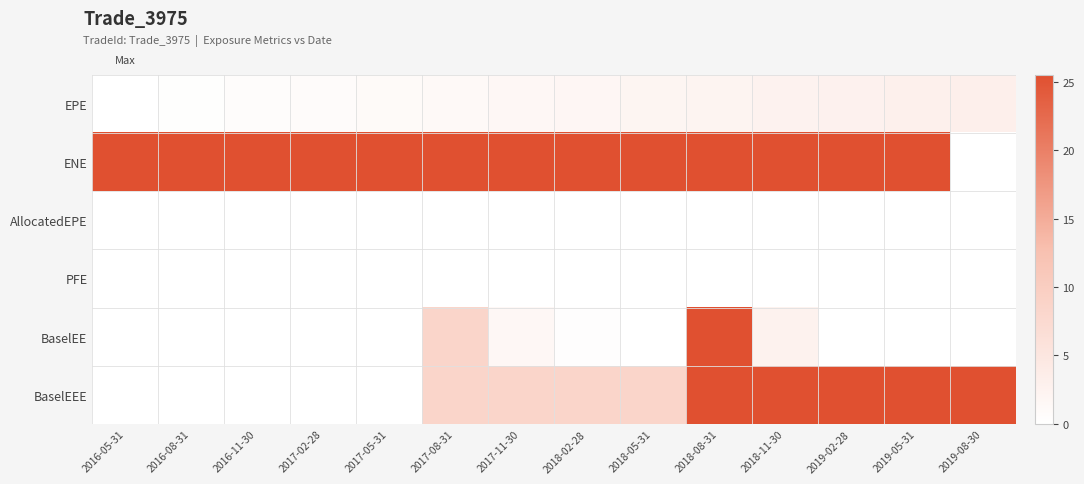

List the series in order of their peak value, lowest first.

AllocatedEPE, PFE, EPE, BaselEE, BaselEEE, ENE